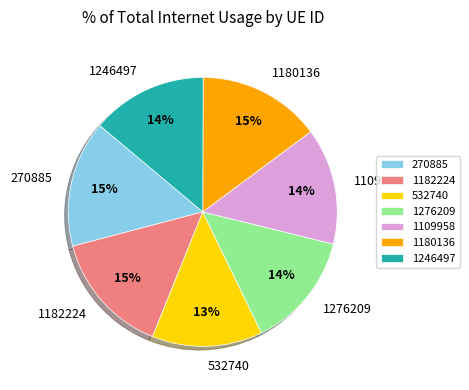

What percentage is the 1246497 slice, to the nearest percent?

14%